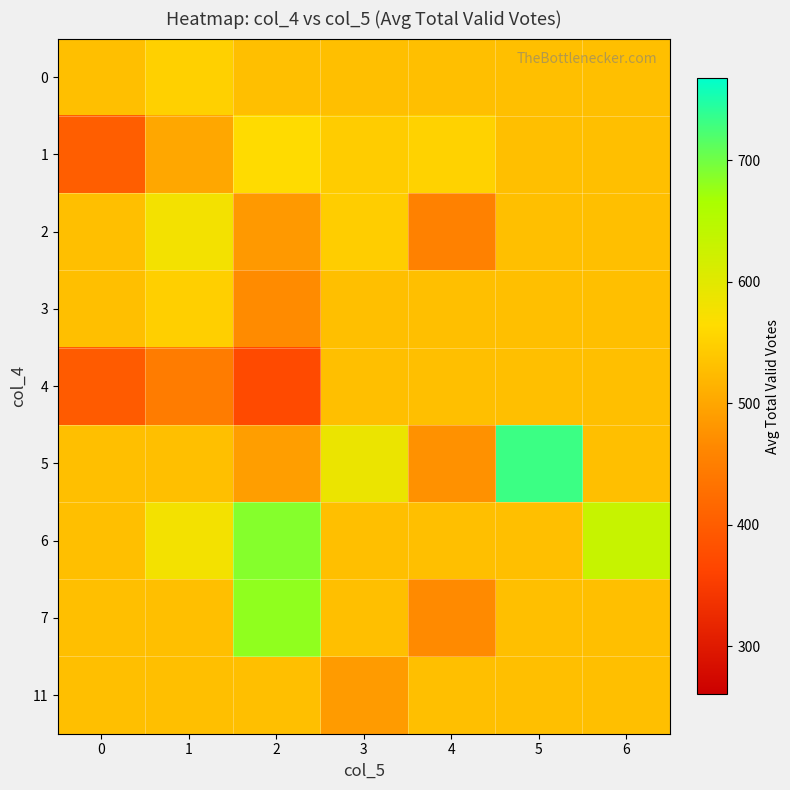

Between 3 and 4, which is larger?

3